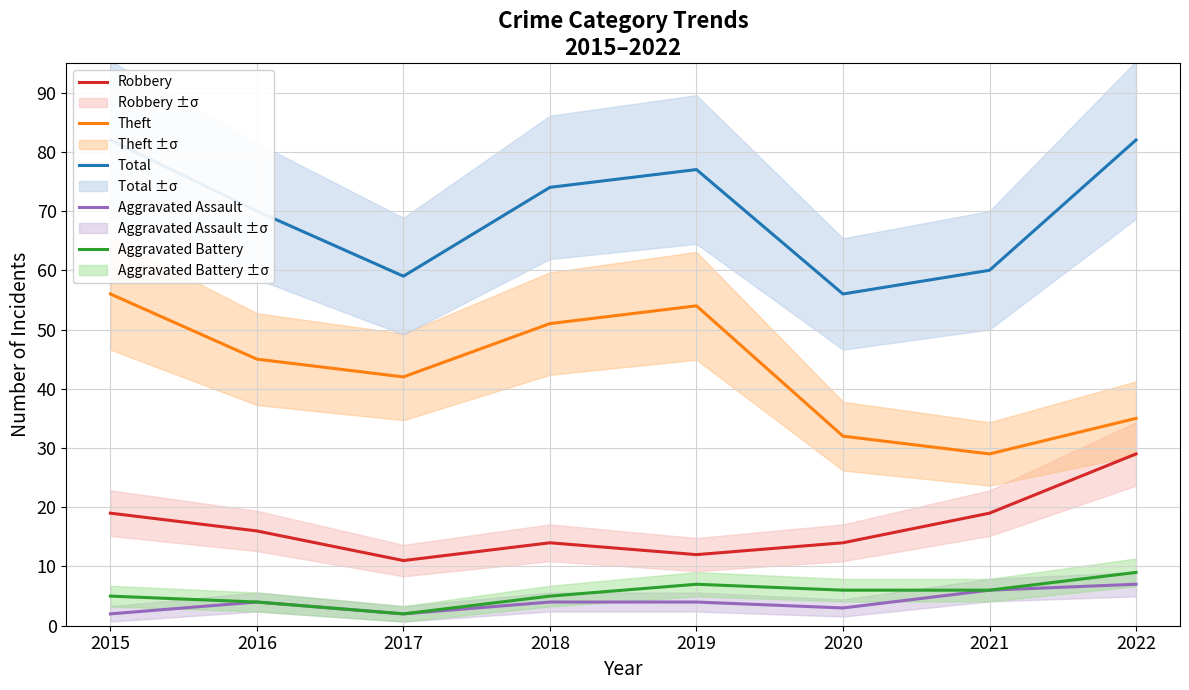

What is the spread (max minus min) of values at 2020?

53